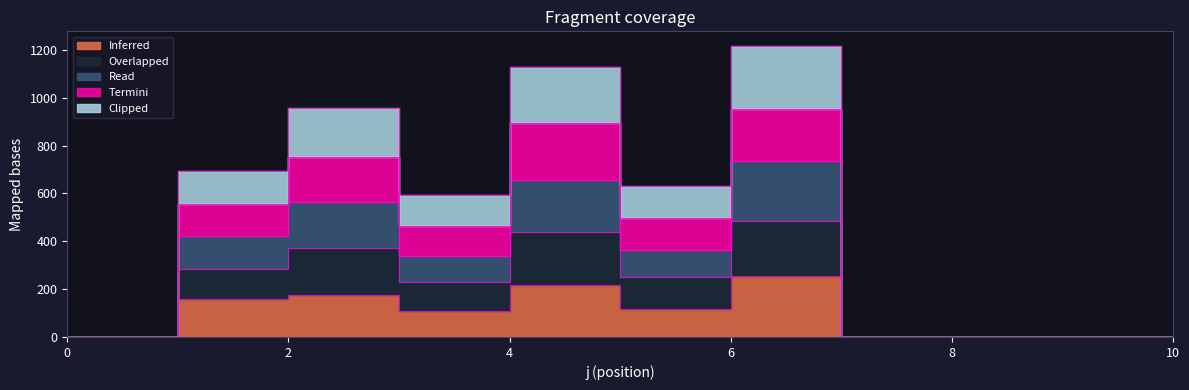

What is the difference between the maximum and second lowest values in the s2 series?

1217